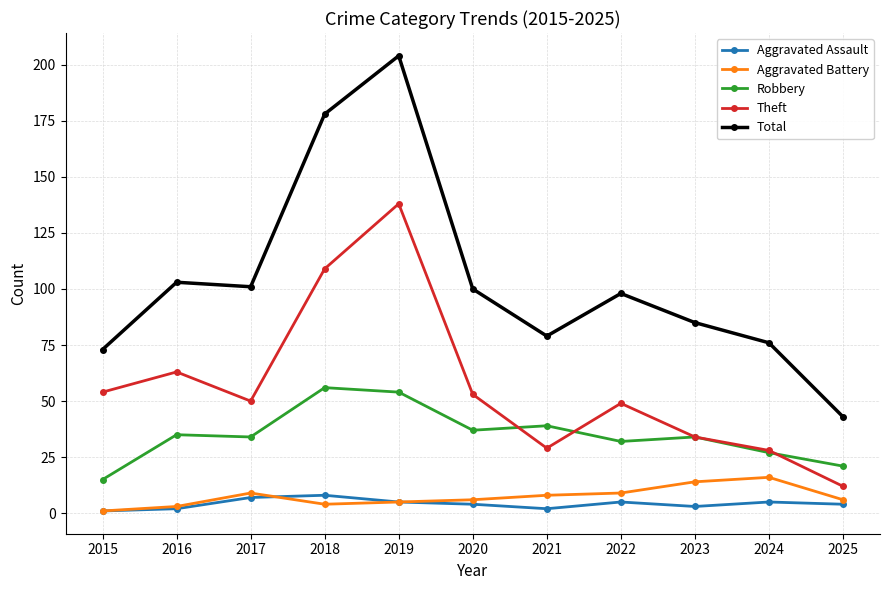

Does the chart display data point markers on the line(s)?

Yes